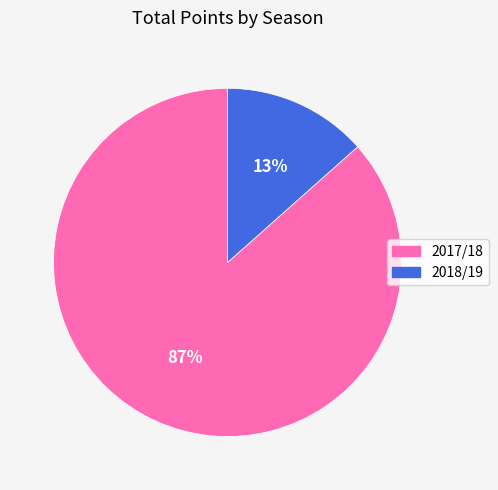

True or false: 2017/18 accounts for 99% of the total.

False